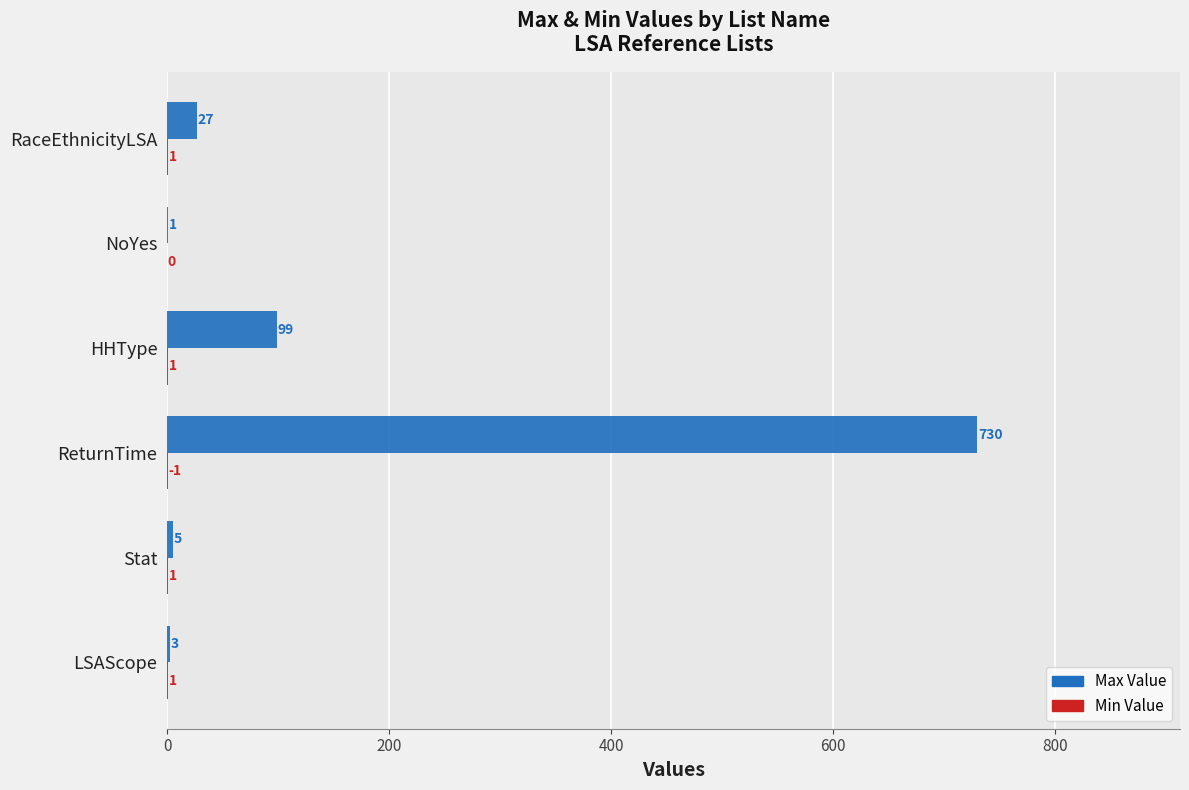

True or false: Max Value has a value of 27 at RaceEthnicityLSA.

True